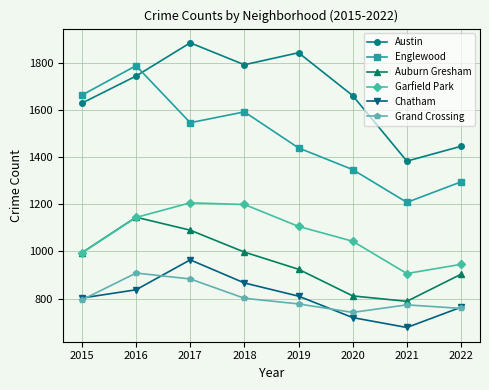

What is the difference between the highest and lowest values at 2019?

1066